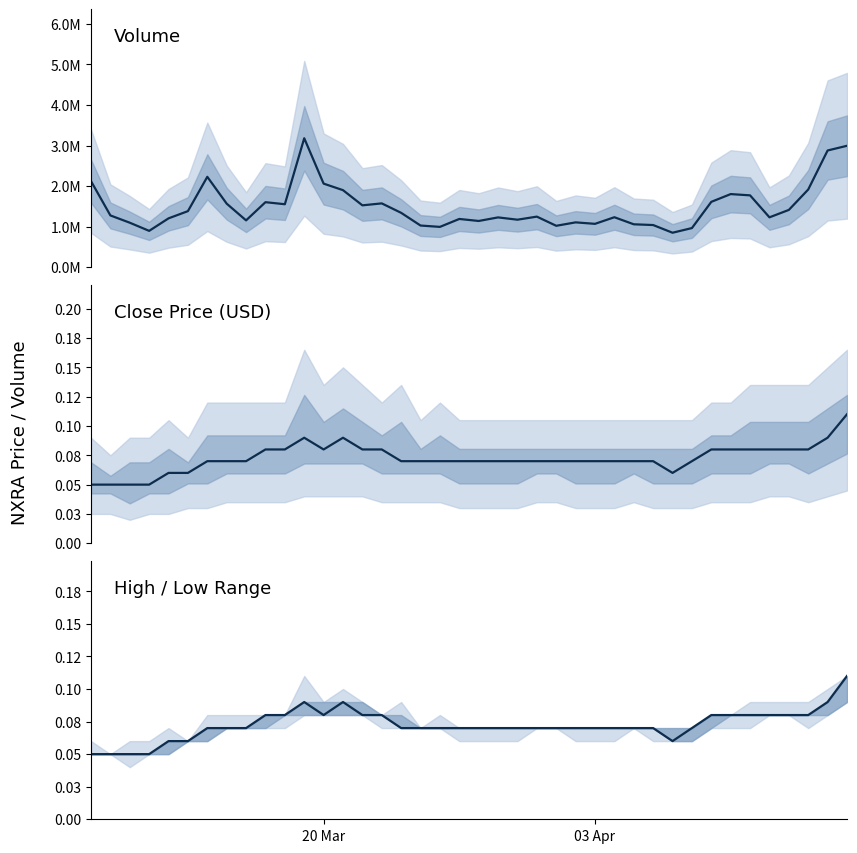

Count the number of categories in the chart.

40